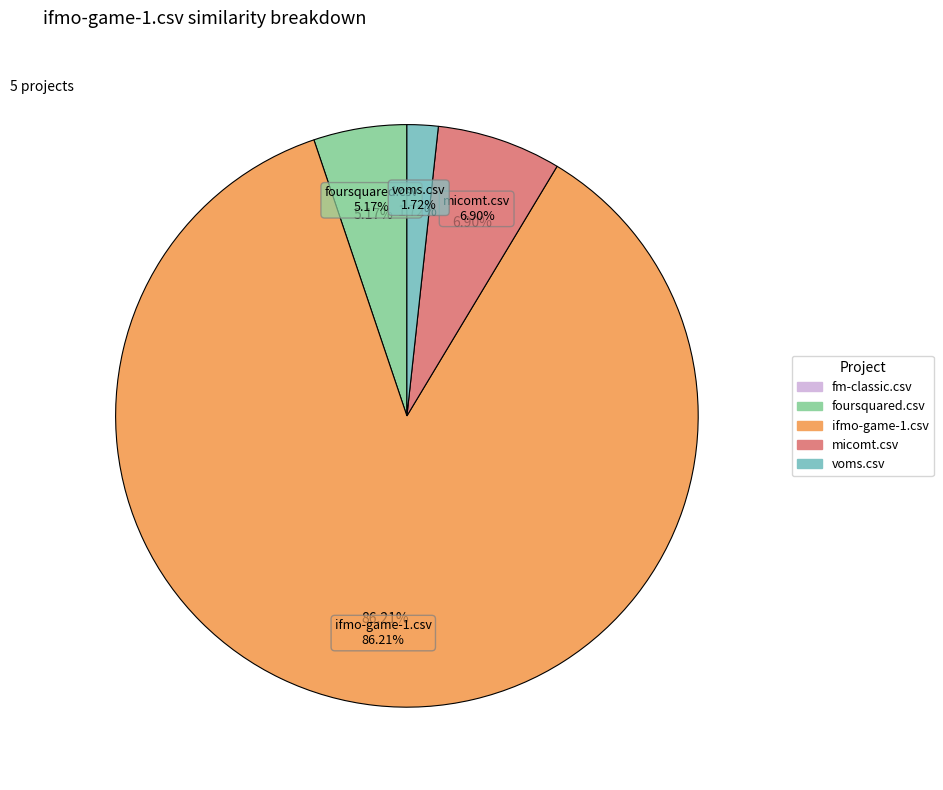

Rank the categories by value from highest to lowest.

ifmo-game-1.csv, micomt.csv, foursquared.csv, voms.csv, fm-classic.csv